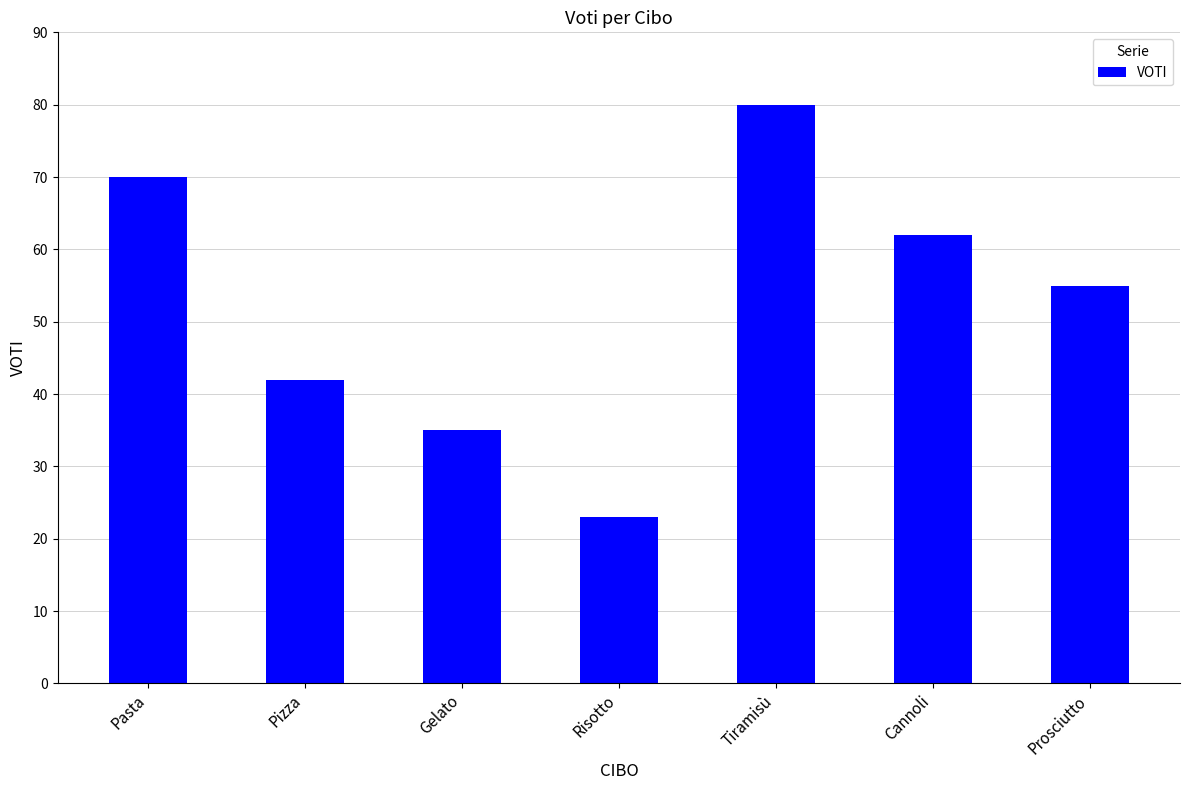

How many distinct data groups are displayed?

1